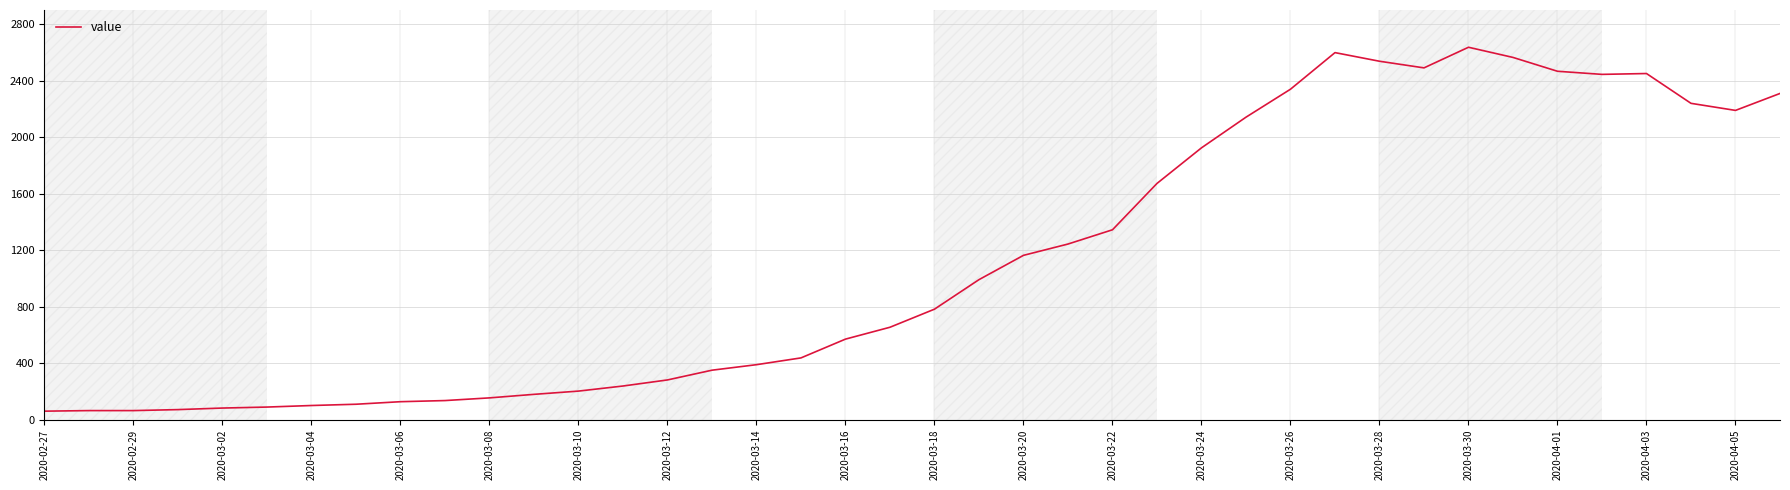

What is the smallest value displayed?

61